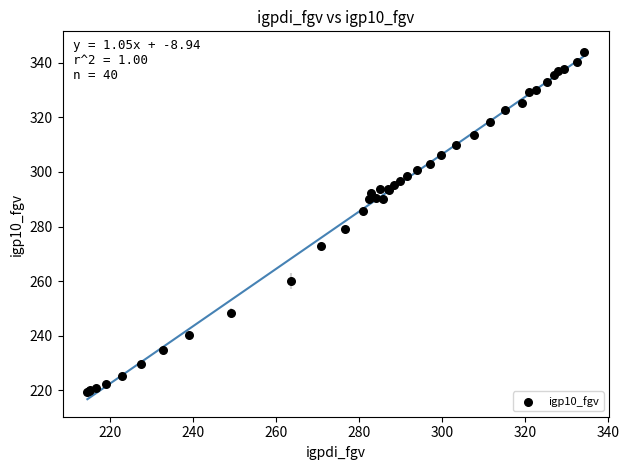

What Y value in the scatter plot is closest to 281?

279.0